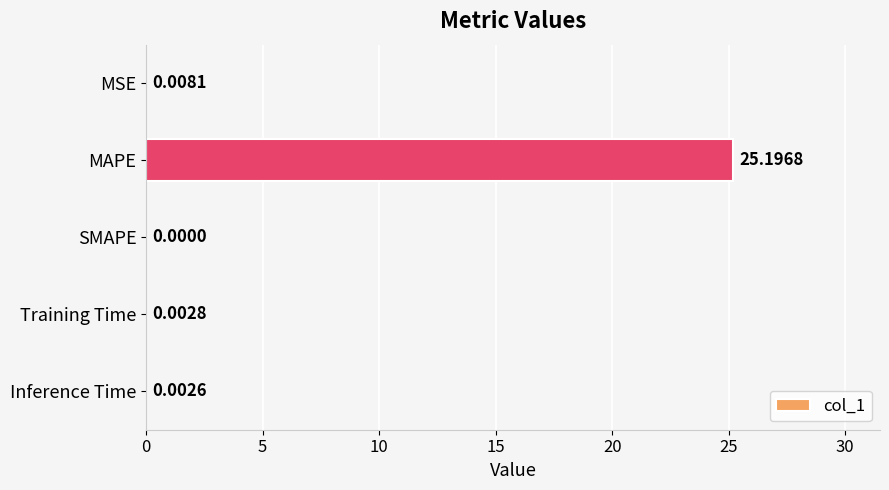

Which has a higher value, SMAPE or MSE?

MSE